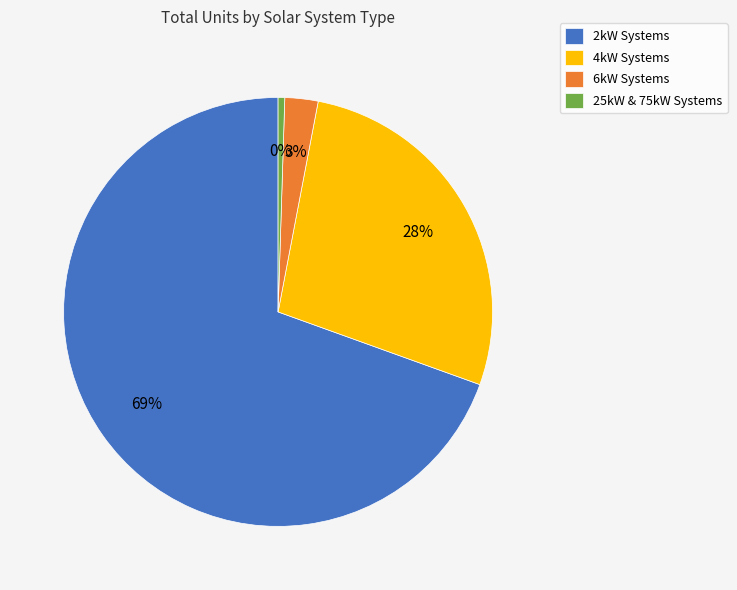

How many slices are in this pie chart?

4